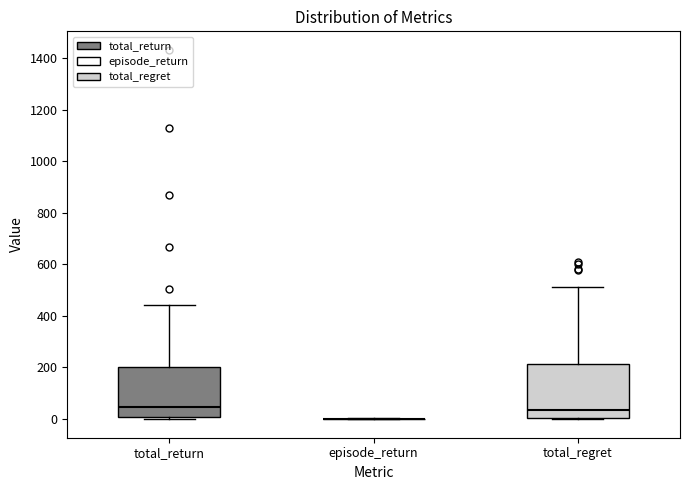

Reading left to right, transcribe this box plot: for each box, give where its median line is, the range the box spans, and where its two whiskers end, as read against the y-axis. The values are not printed on the chart, so give them approximately, as read against the axis.

total_return: median 40, box 0 to 200, whiskers 0 (just below the box's lower edge) to 440
episode_return: box collapsed to a line at 0, whiskers 0 to 0
total_regret: median 40, box 0 to 220, whiskers 0 to 520